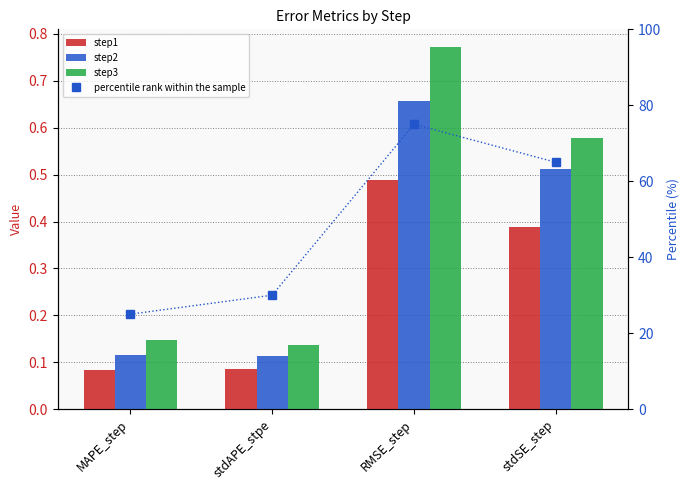

What are all the series names shown in the legend?

step1, step2, step3, percentile rank within the sample